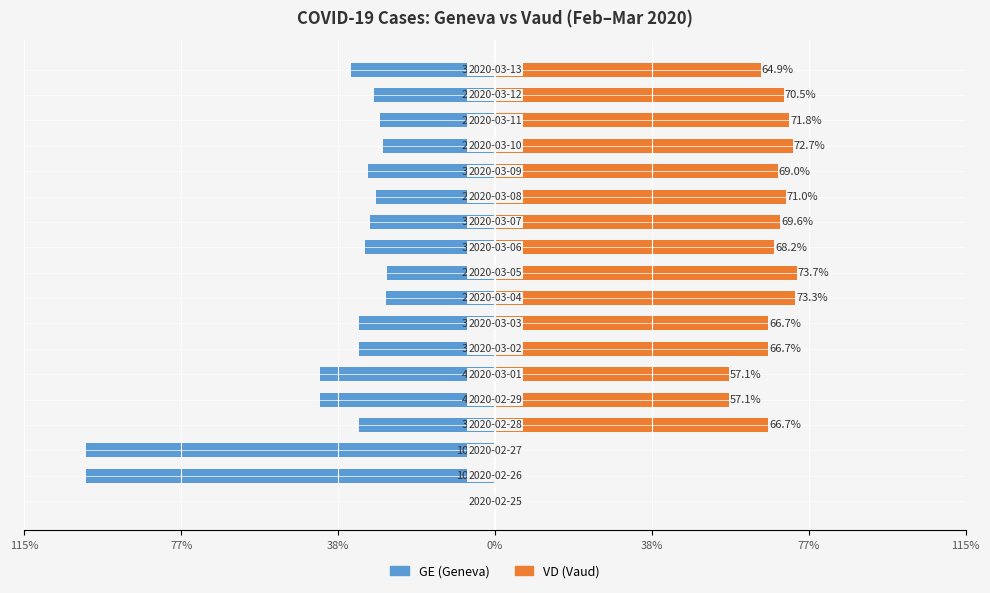

How many values in the GE (Geneva) series exceed -30?

7